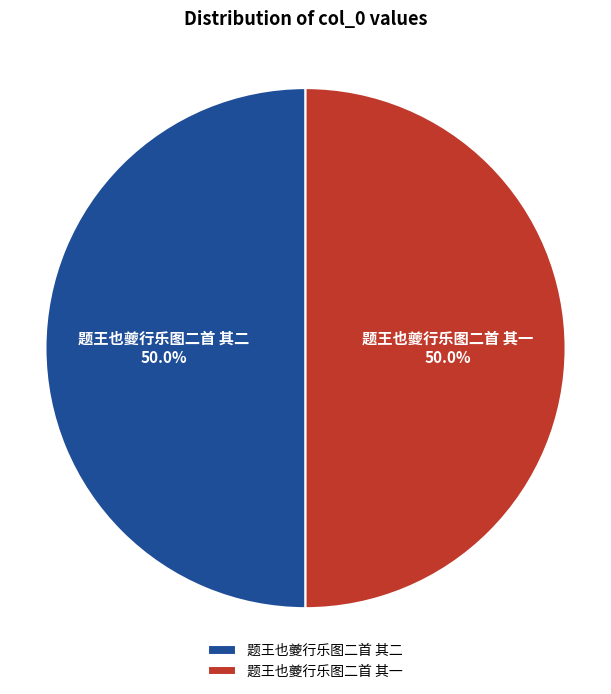

Is it true that 题王也夔行乐图二首 其一 is 43% of the pie?

False